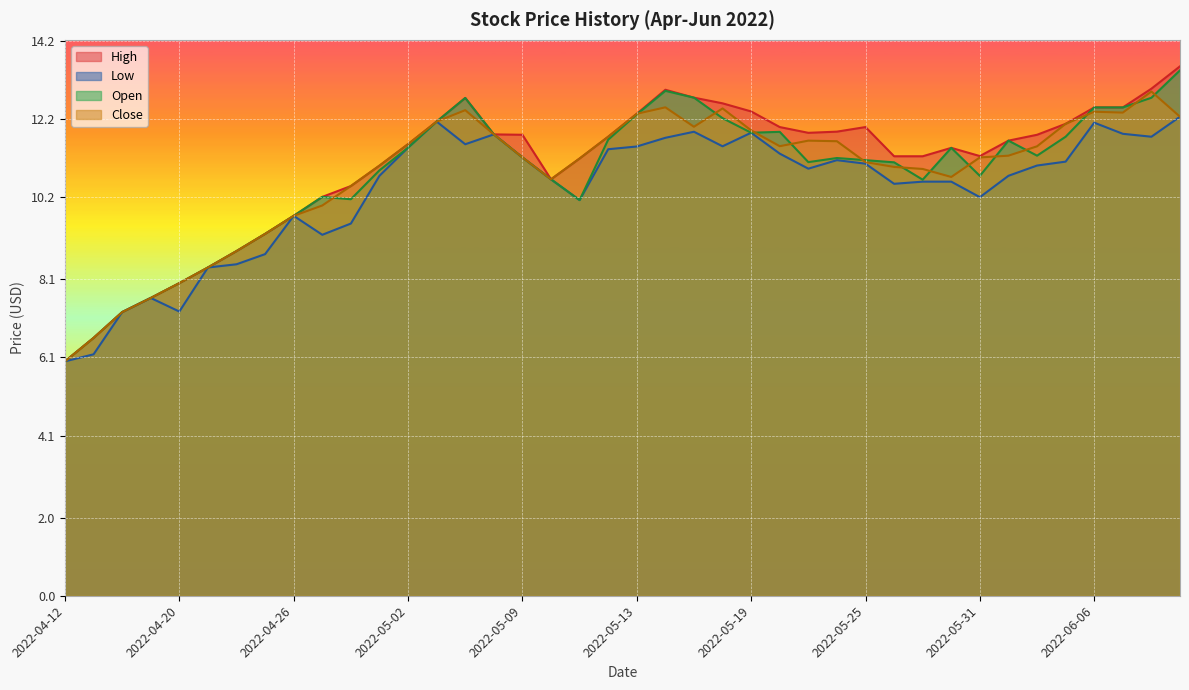

Which series has the largest total across all categories?

High